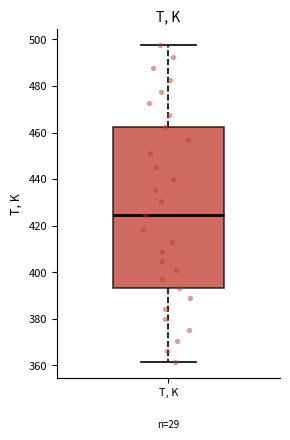

Where is the upper edge of the box for T, K on the y-axis? The values are not printed on the chart, so give them approximately, as read against the axis.

462